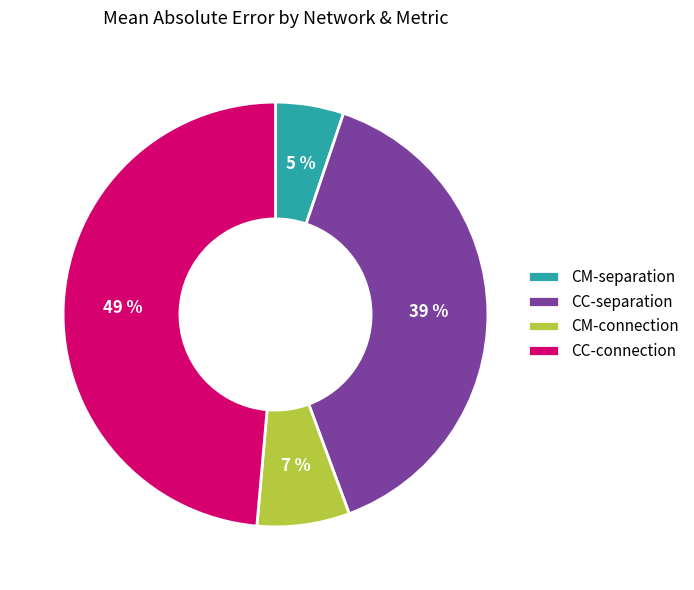

To the nearest percent, what is the average slice percentage?

25%